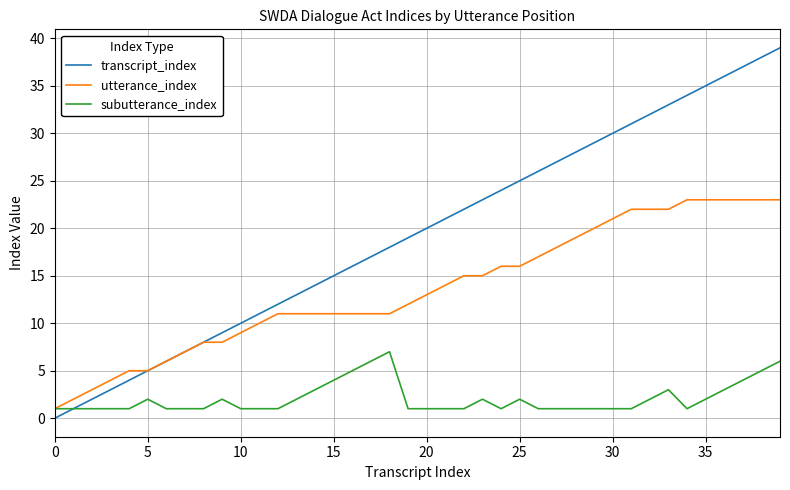

Which series has the largest range (max minus min)?

transcript_index